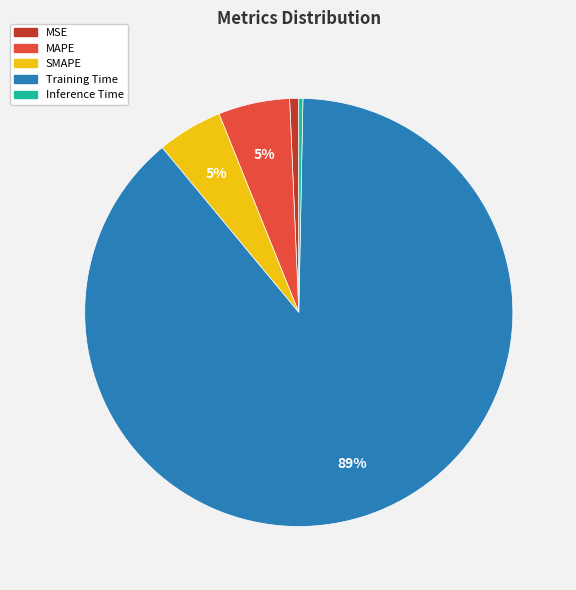

To the nearest percent, what is the combined percentage of Training Time and MAPE?

94%